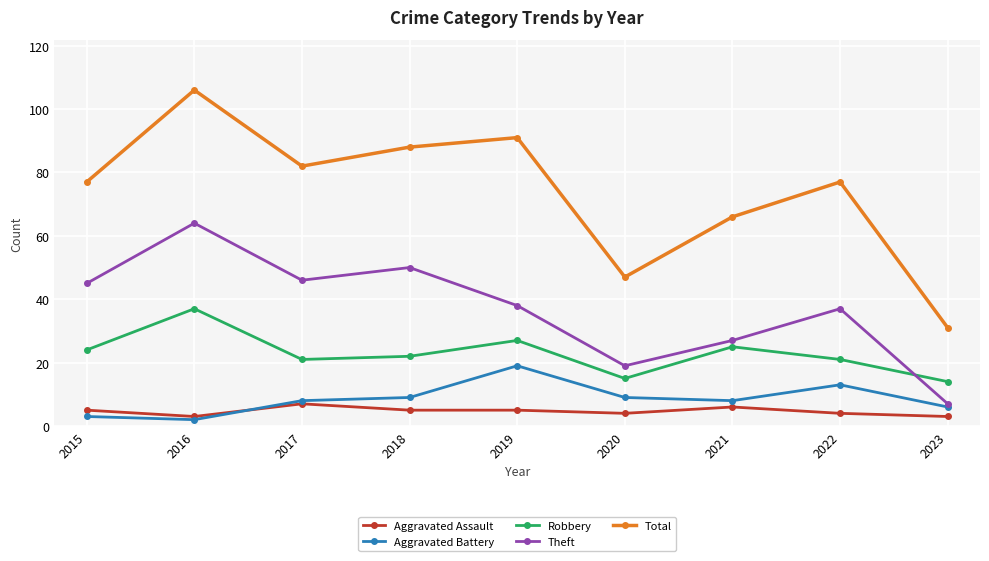

At which label is Total closest to 68?

2021